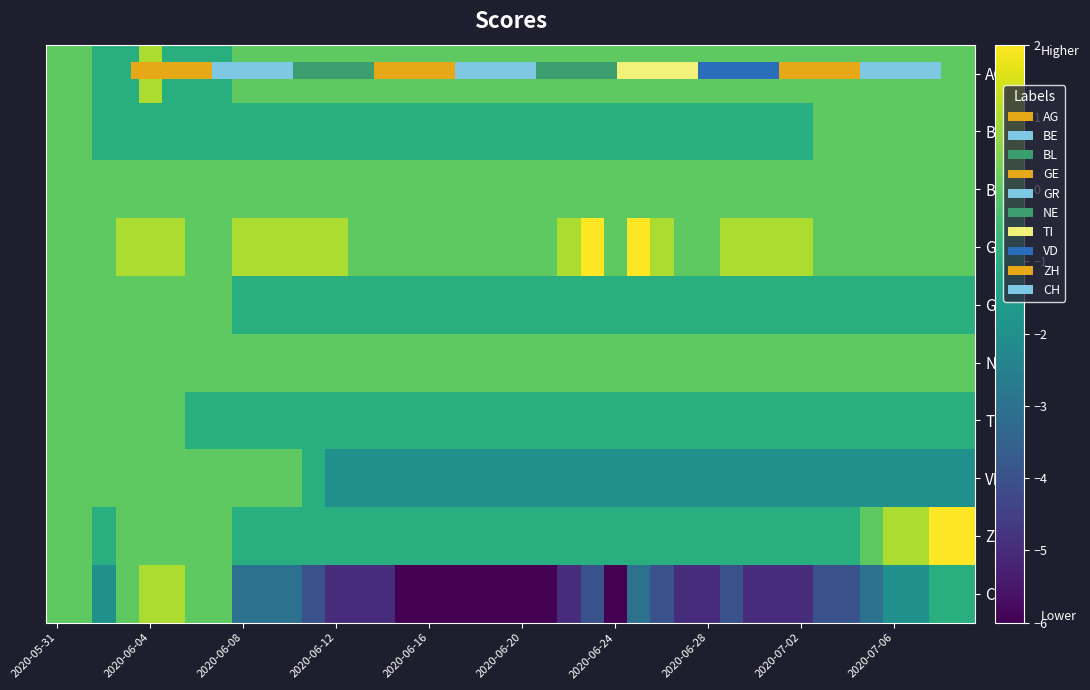

At which label does GR reach its peak?

2020-05-31